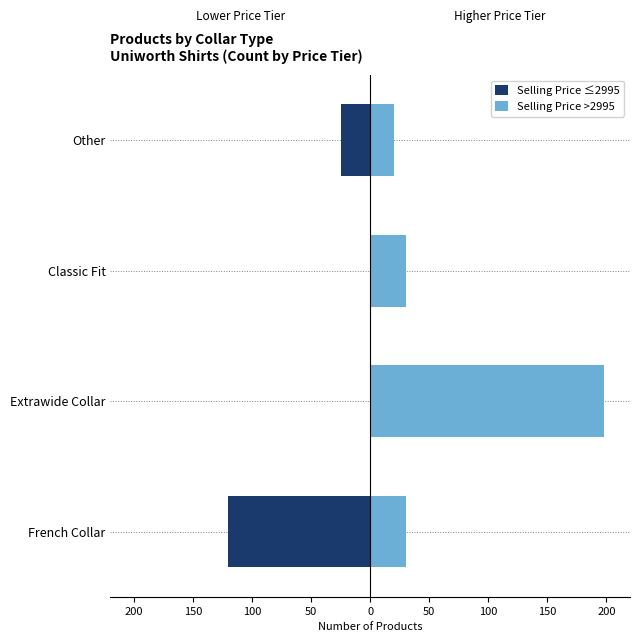

How many data points does each series have?

4